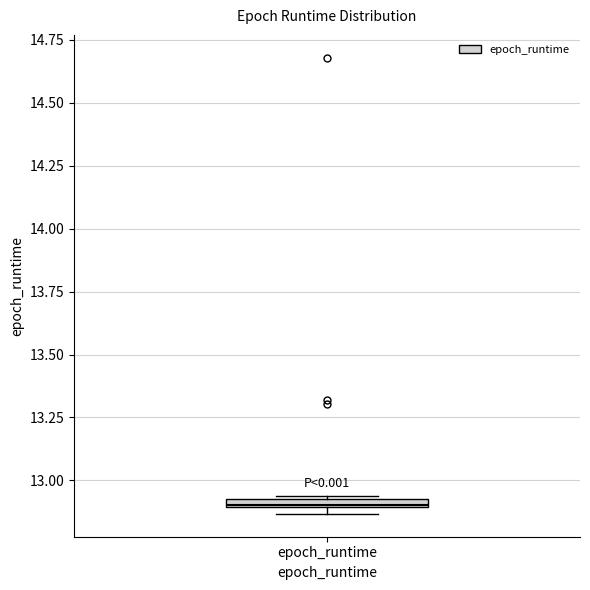

Where is the lower edge of the box for epoch_runtime on the y-axis? The values are not printed on the chart, so give them approximately, as read against the axis.

12.90